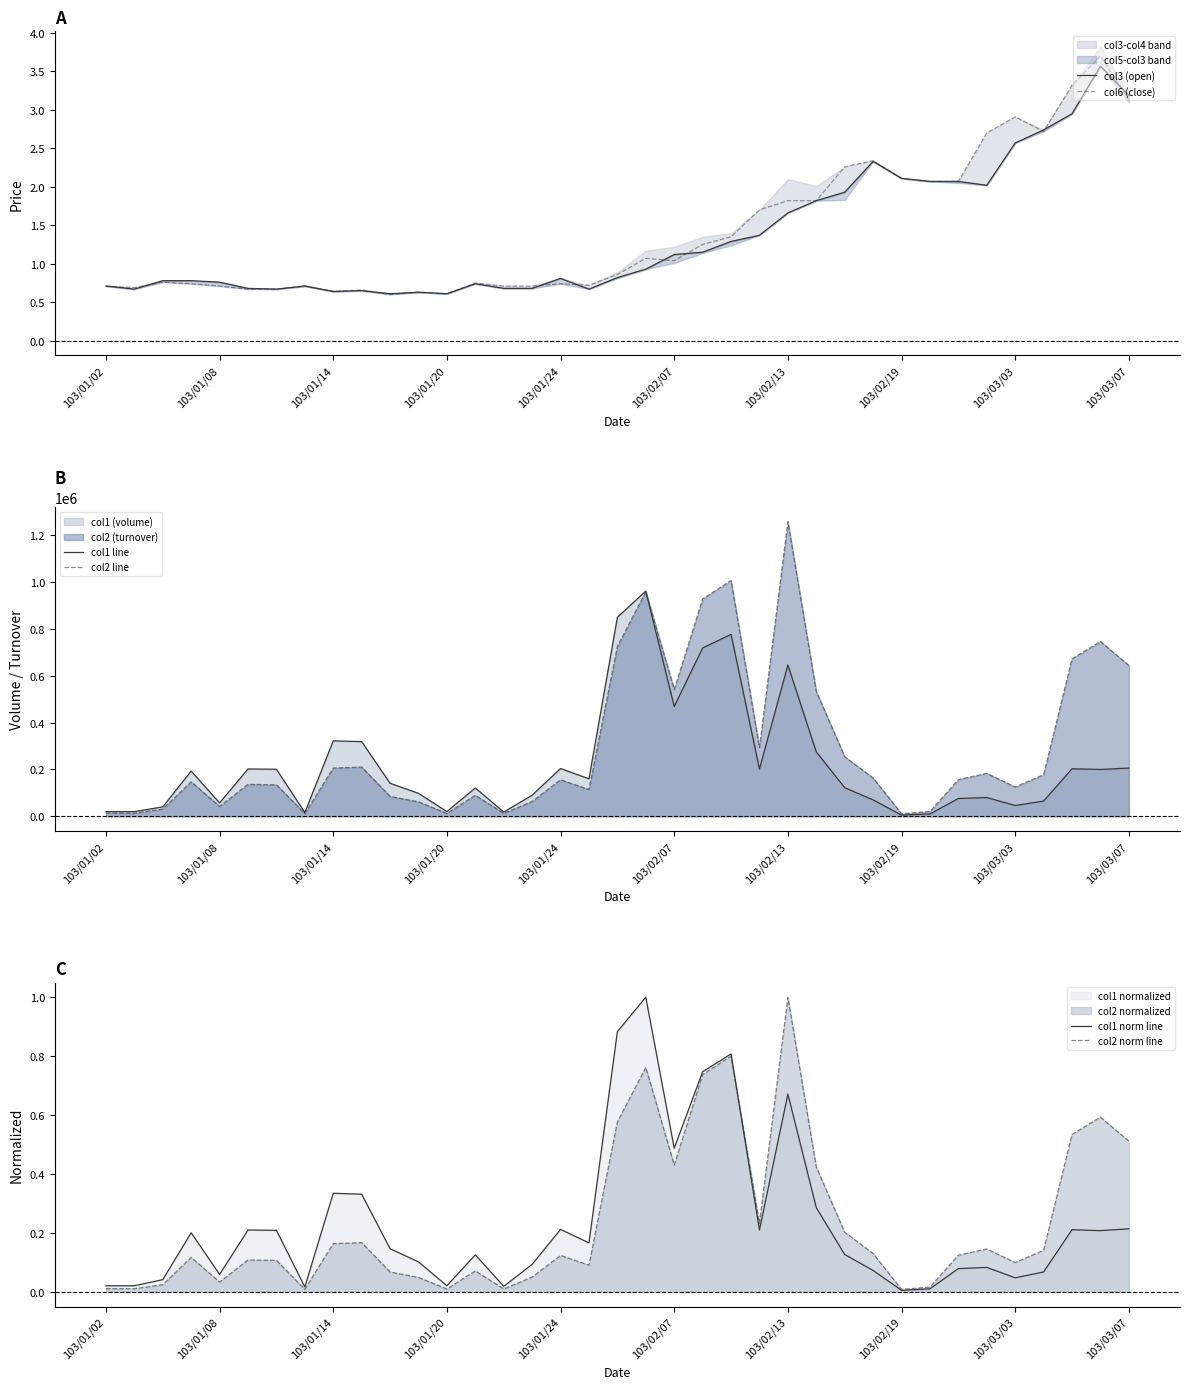

True or false: col6 (close) has a value of 0.7 at 103/01/24.

True